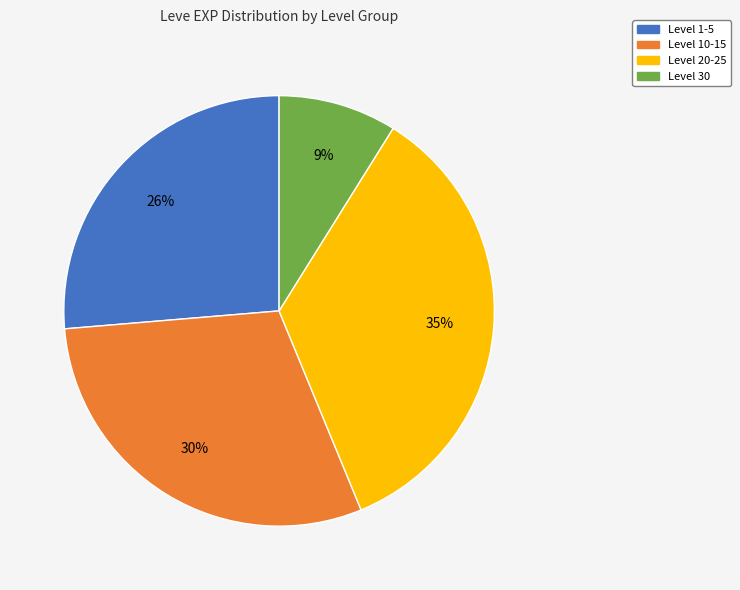

What is the smallest slice in the pie chart?

Level 30